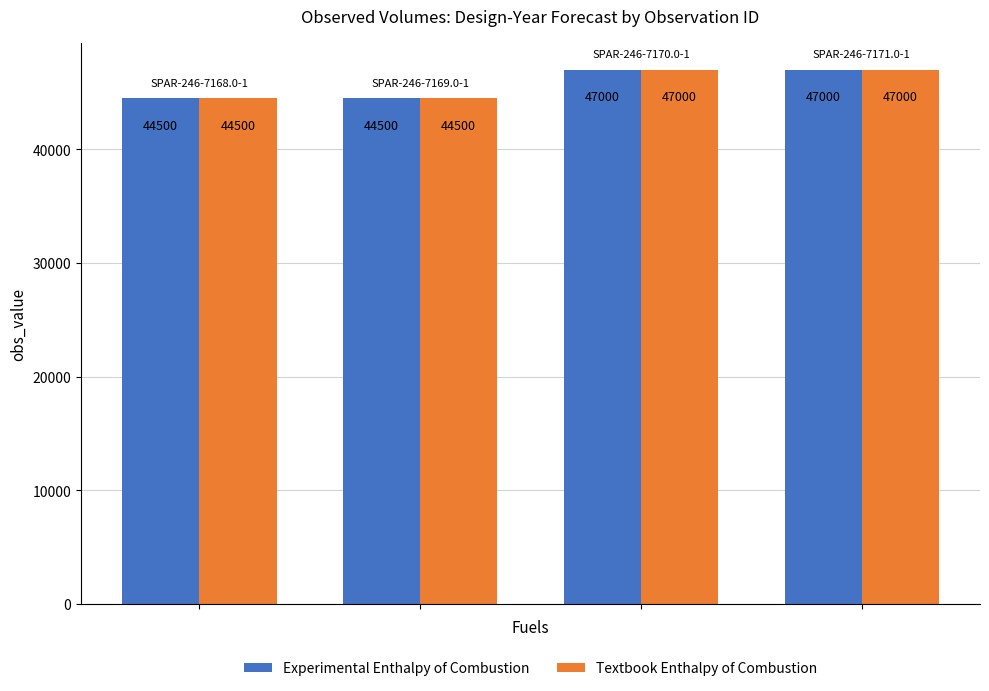

What is the maximum value for Textbook Enthalpy of Combustion?

47000